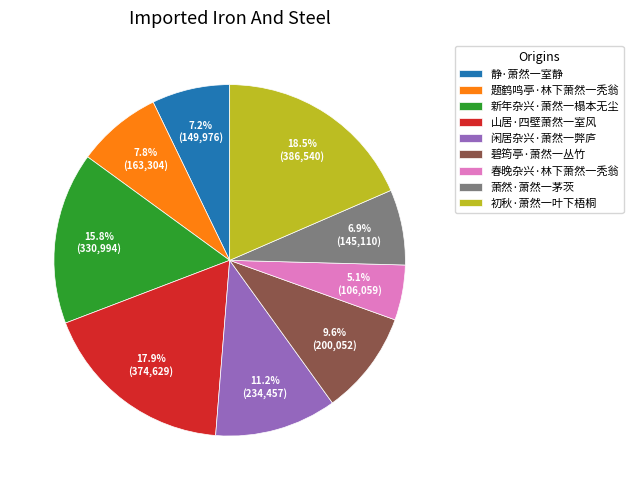

Does 题鹤鸣亭·林下萧然一秃翁 account for over 50% of the chart?

No